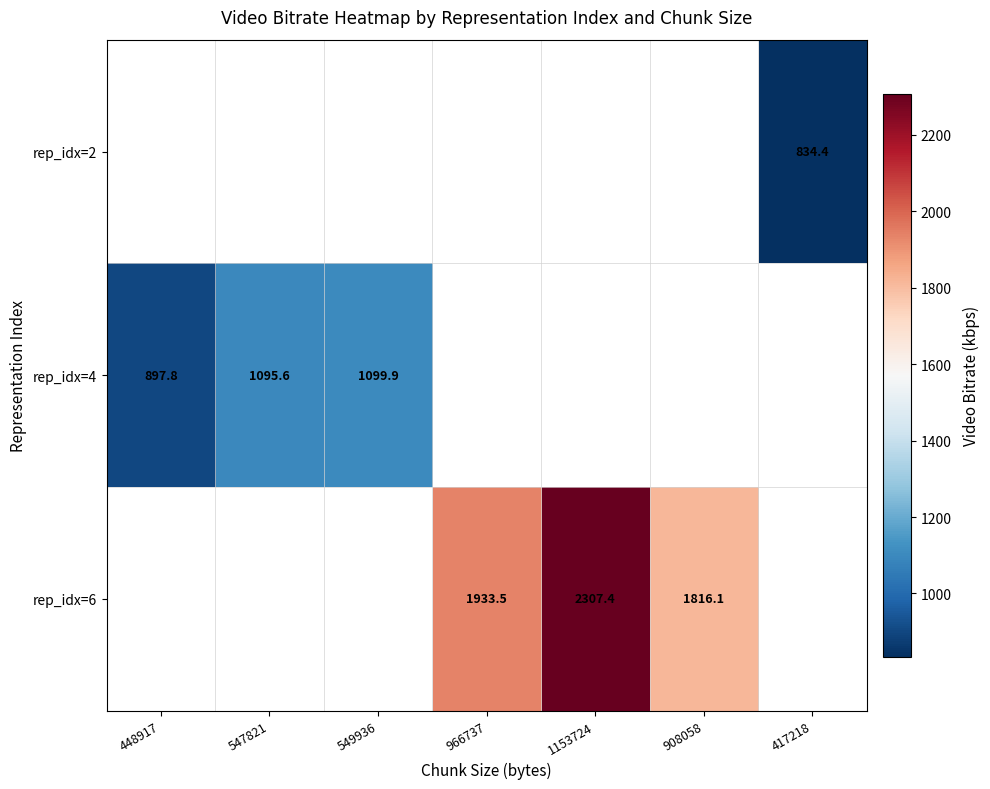

Is the value of rep_idx=2 at 417218 greater than the value of rep_idx=6 at 966737?

No